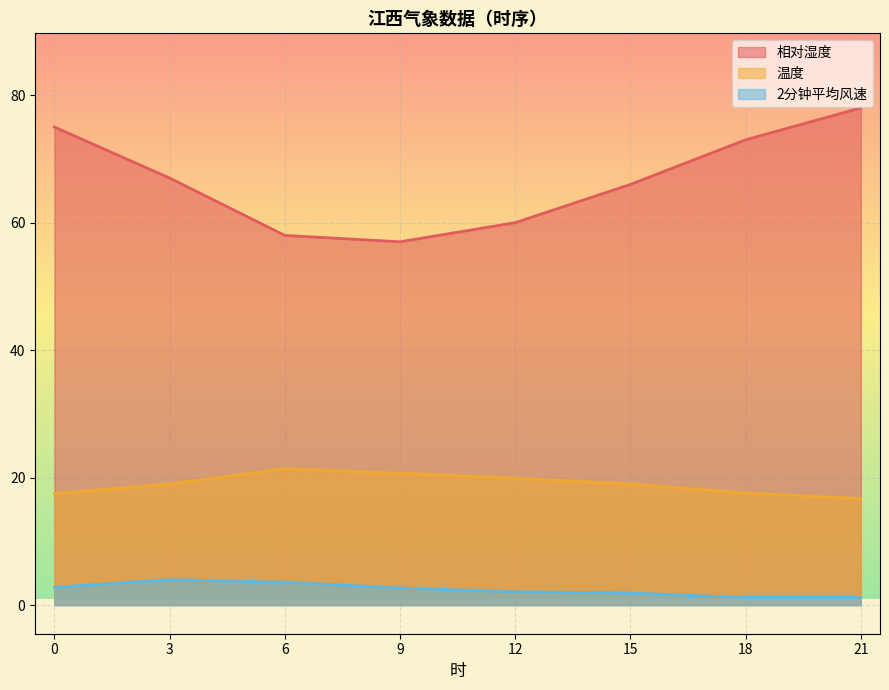

True or false: 2分钟平均风速 and 温度 cross at least once.

False